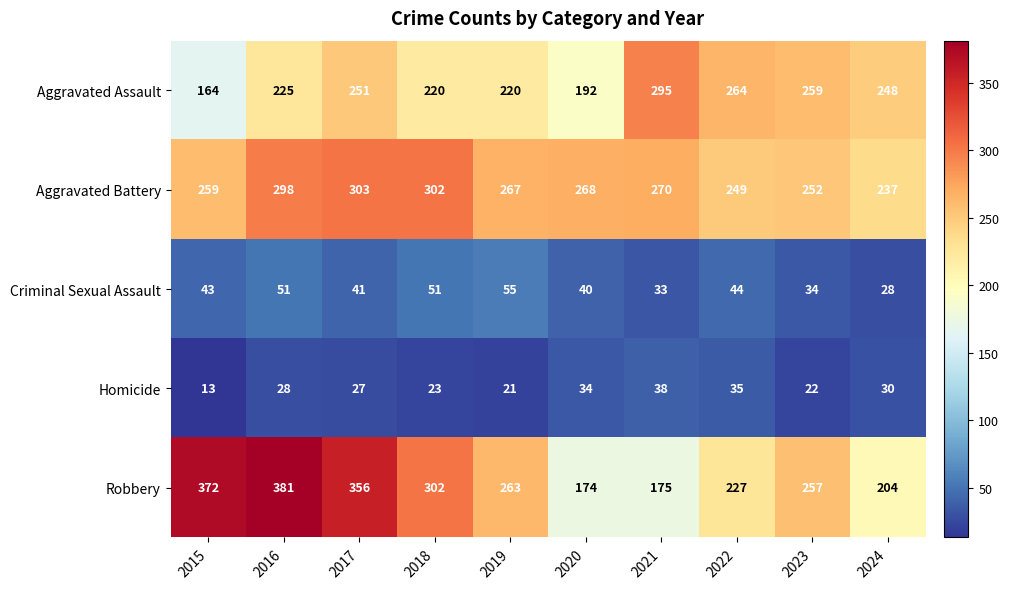

Which series has the largest range (max minus min)?

Robbery